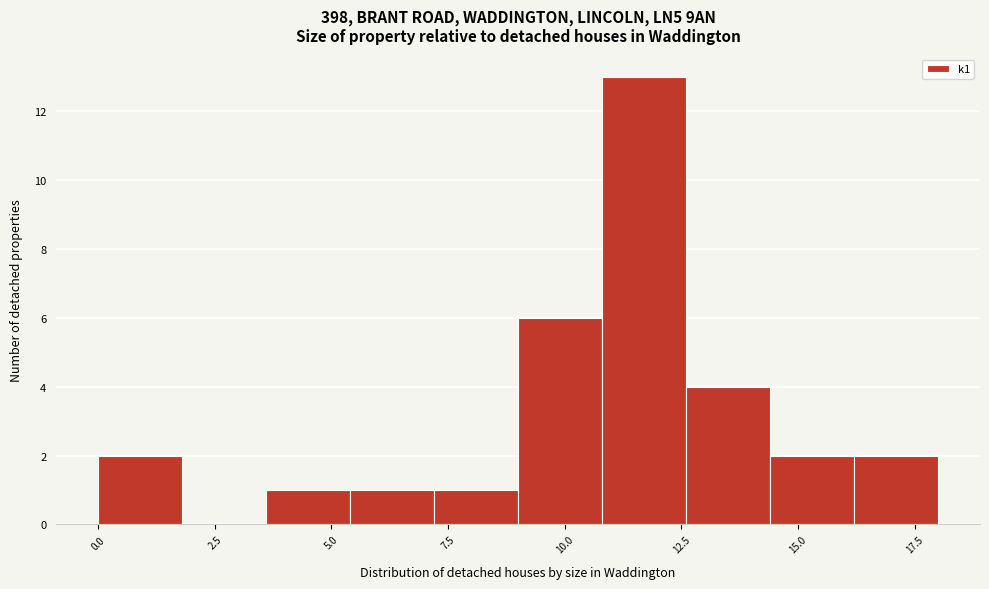

Read against the x-axis, roughly where is the centre of the tallest bar?

11.5